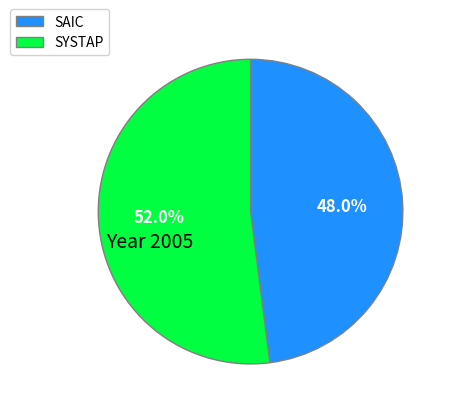

To the nearest percent, what percentage of the pie is SYSTAP?

52%